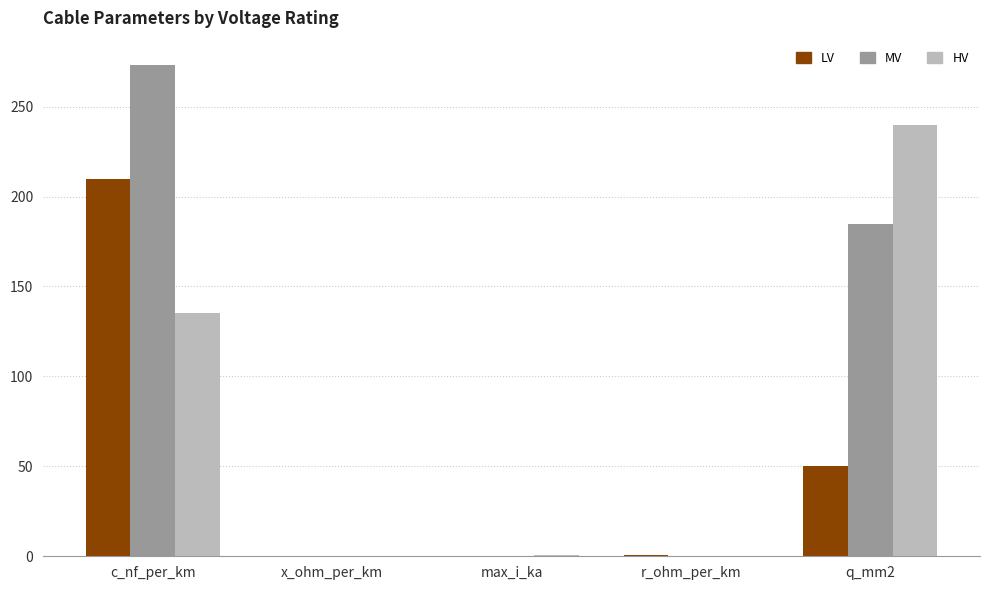

The value of LV at q_mm2 is 50.0. True or false?

True